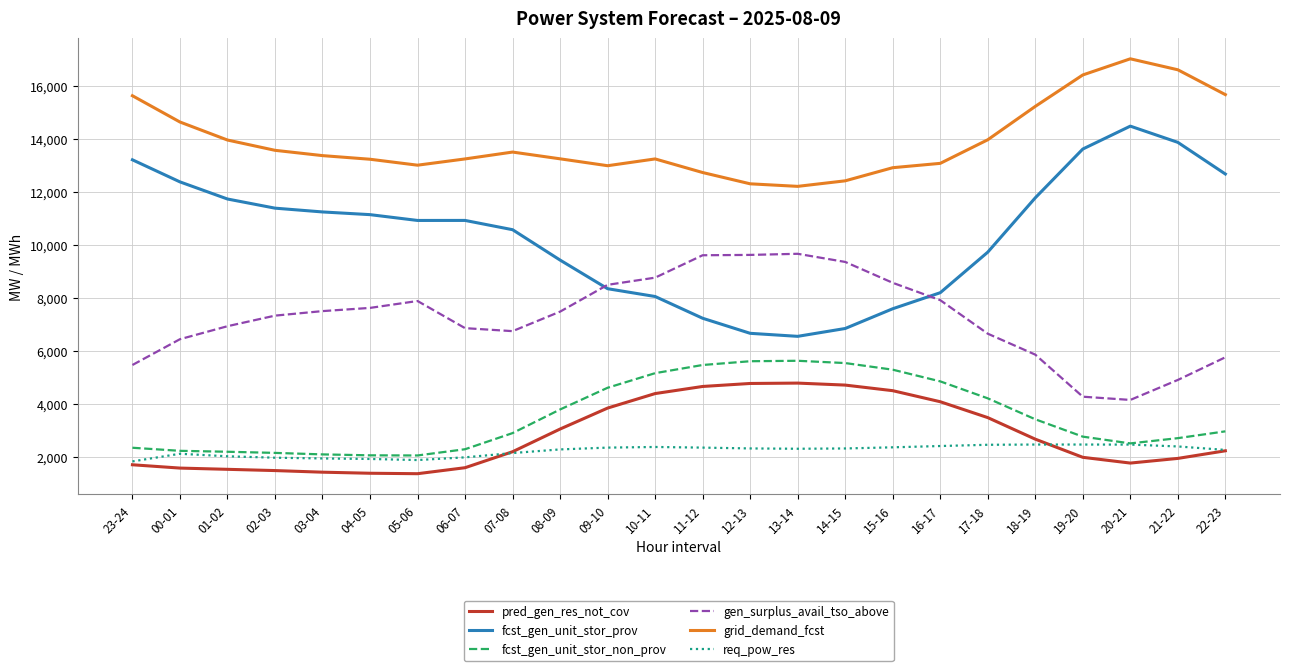

Is the value of fcst_gen_unit_stor_prov at 11-12 greater than the value of req_pow_res at 09-10?

Yes